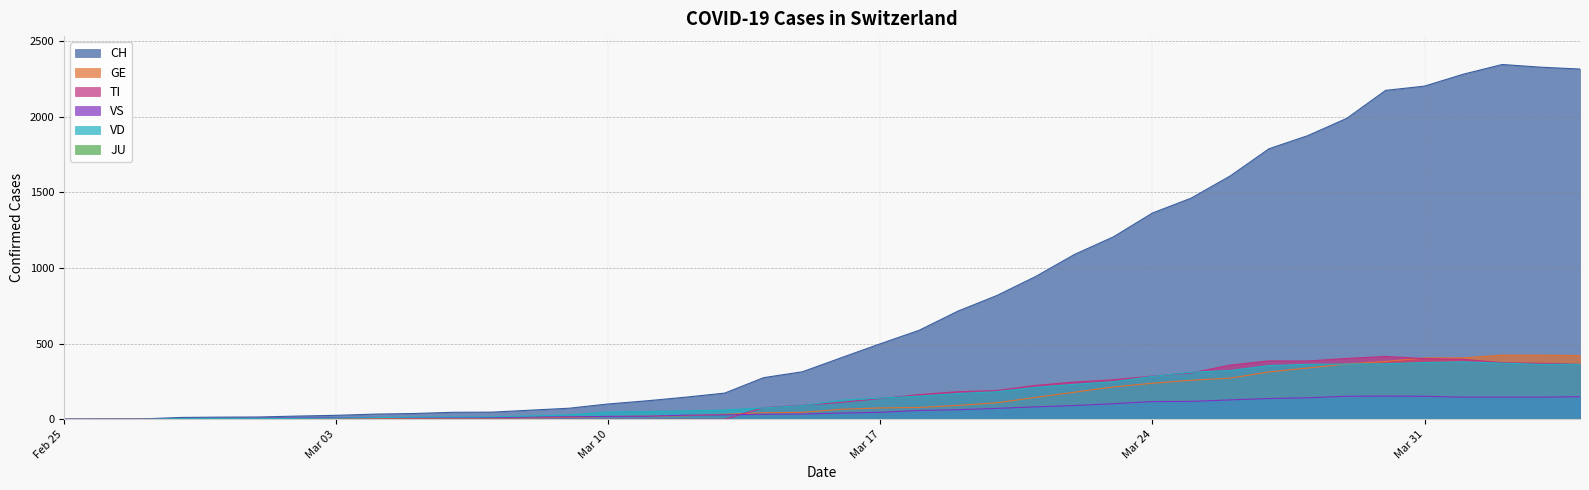

What is the sum of the CH values at 2020-03-28 and 2020-03-29?

3864